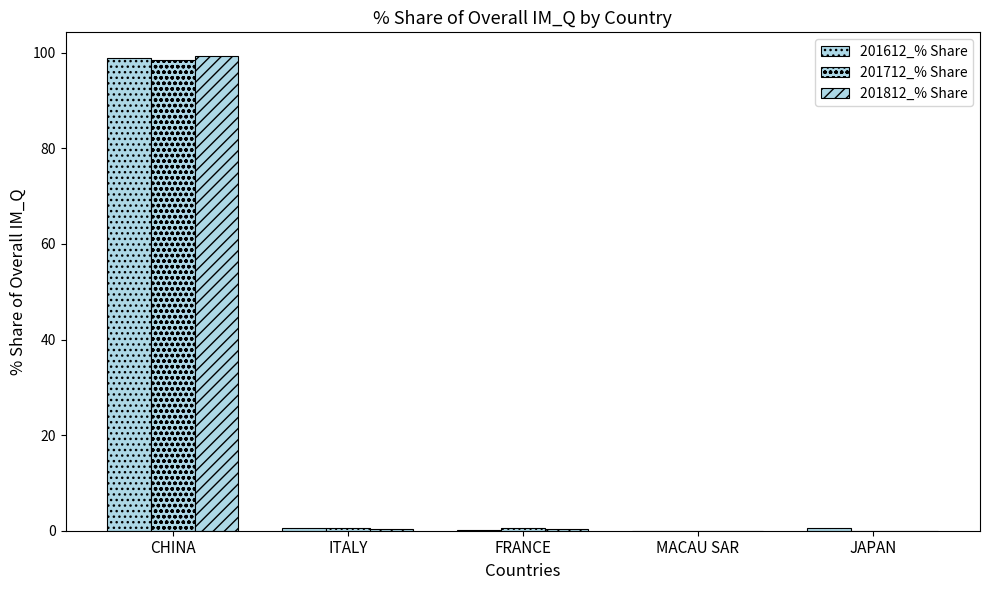

Does the chart contain stacked bars?

No